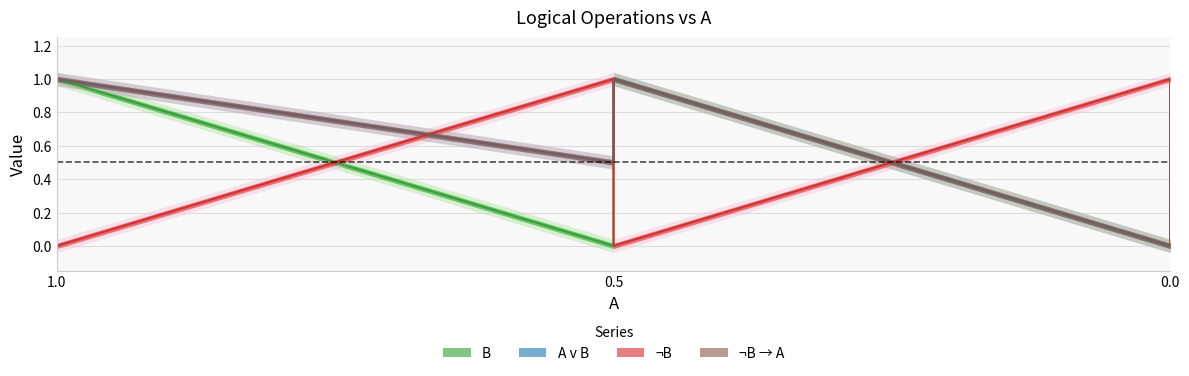

True or false: B has a value of 0.6 at 0.5.

False